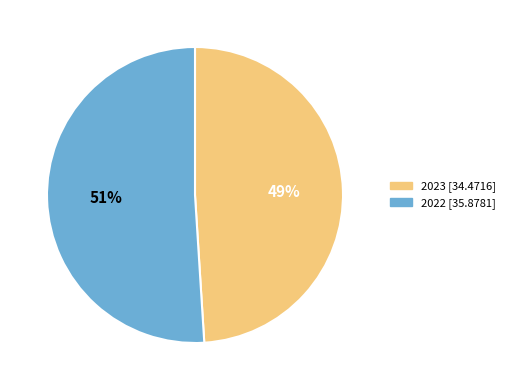

What is the majority slice?

2022